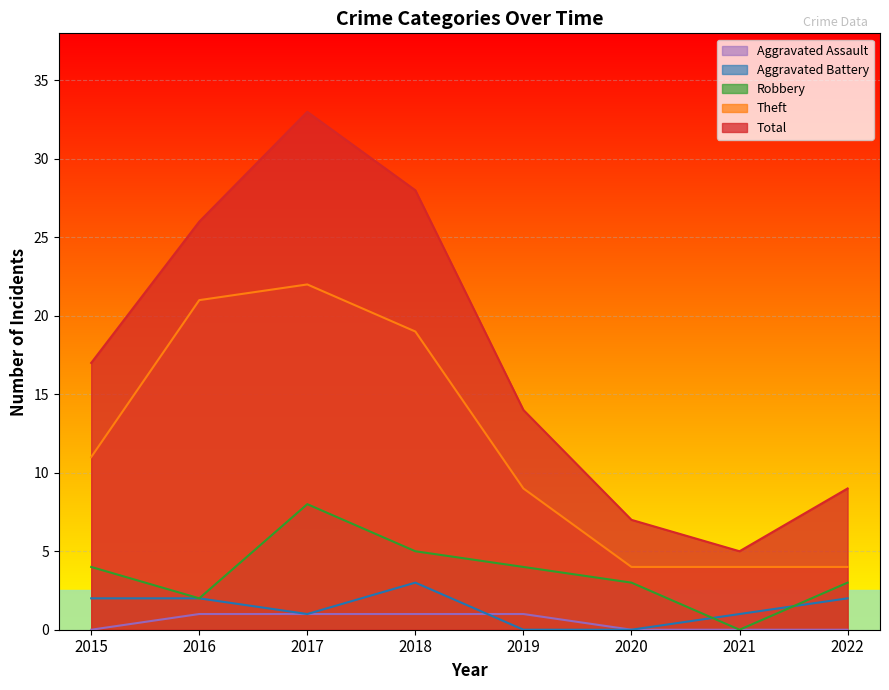

Does the chart display data point markers on the line(s)?

No